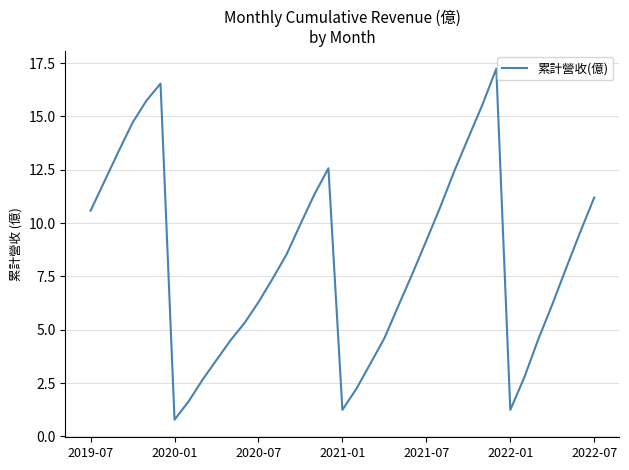

What is the difference between the maximum and minimum values?

16.5